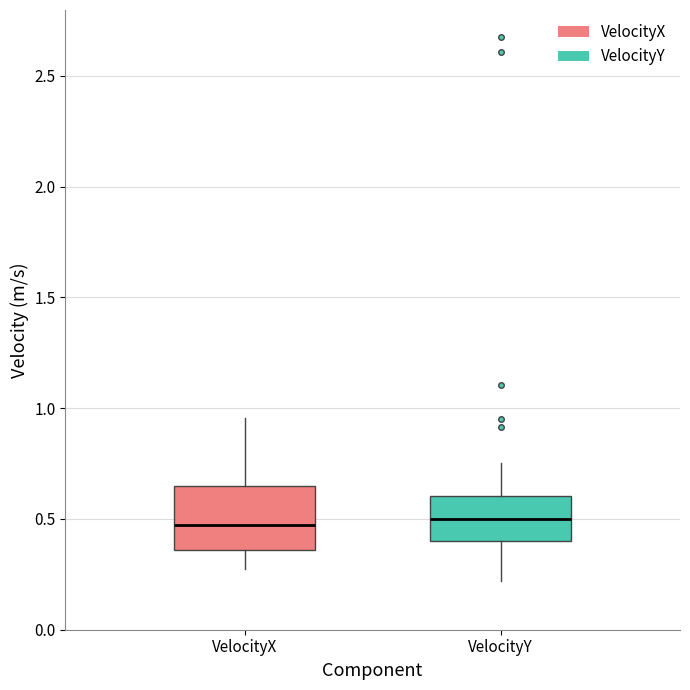

Which box is the tallest, from its lower edge to its upper edge?

VelocityX